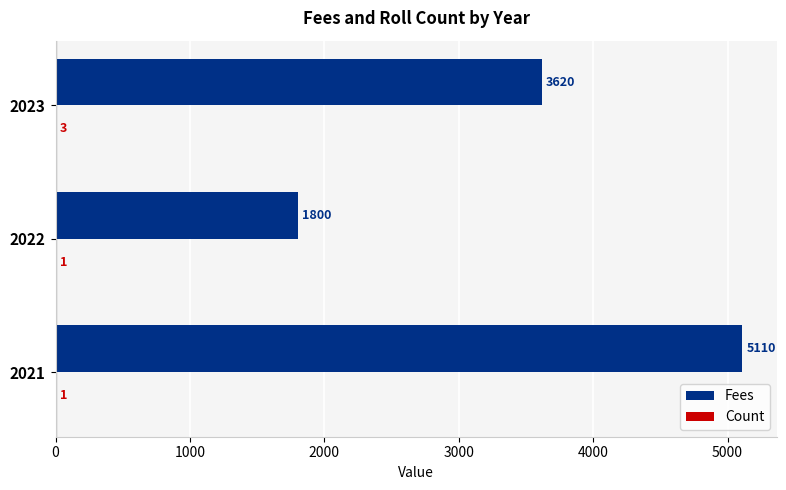

What is the sum of the Fees values at 2021 and 2022?

6910